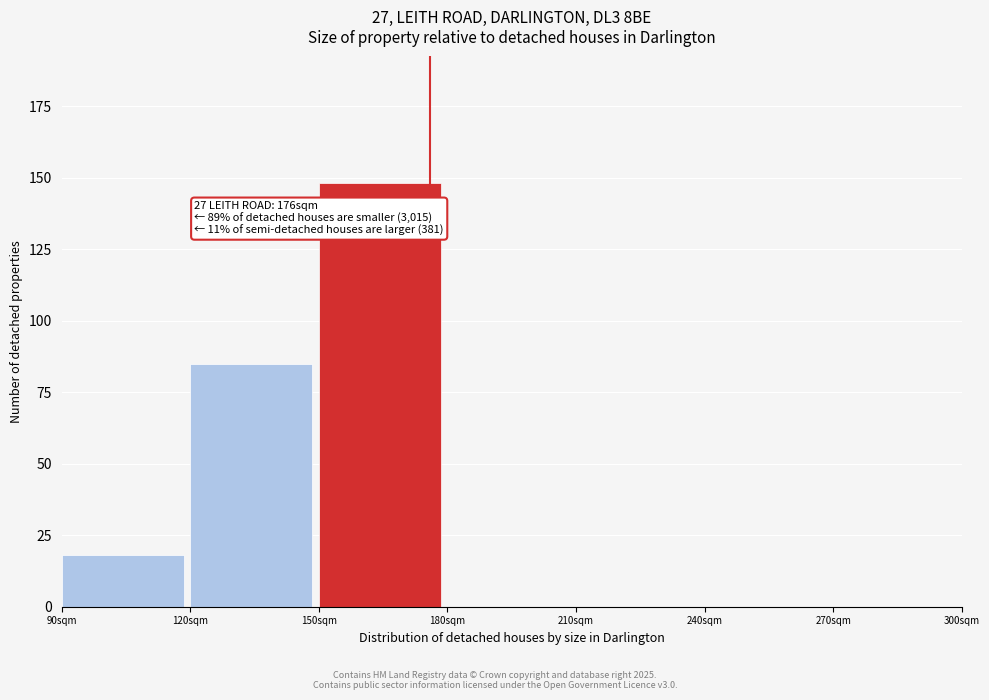

Which range on the x-axis has the tallest bar?

150 to 180